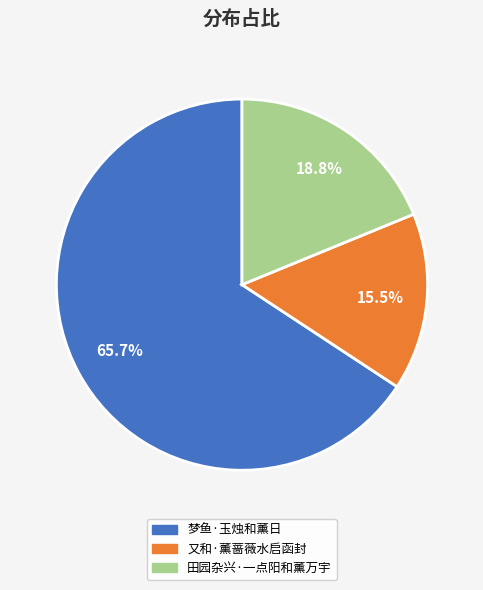

Which category has the biggest portion of the pie?

梦鱼·玉烛和薰日